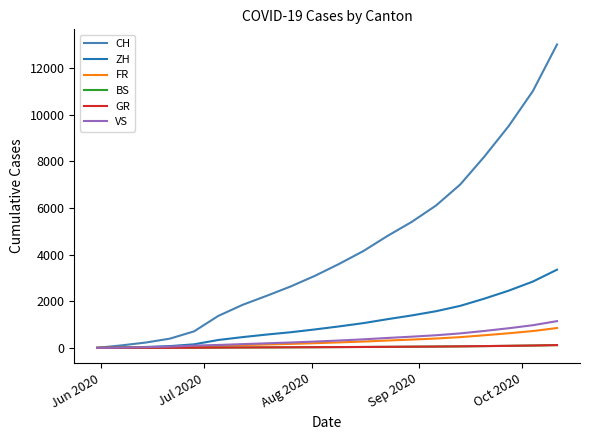

Is this an area chart (filled region under the line)?

No